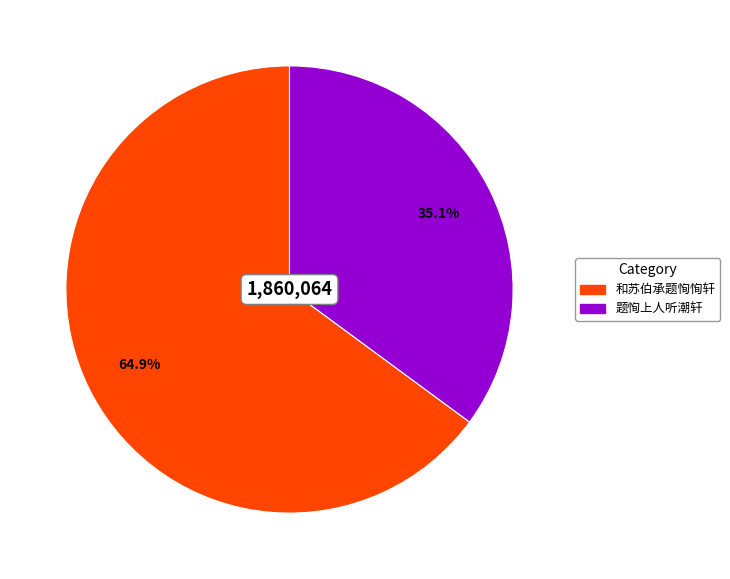

Is there a majority slice in this chart?

Yes